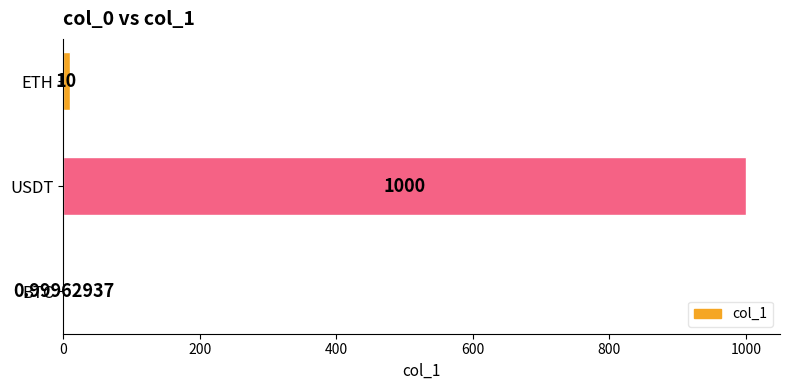

What is the change in value from BTC to USDT?

+999.0